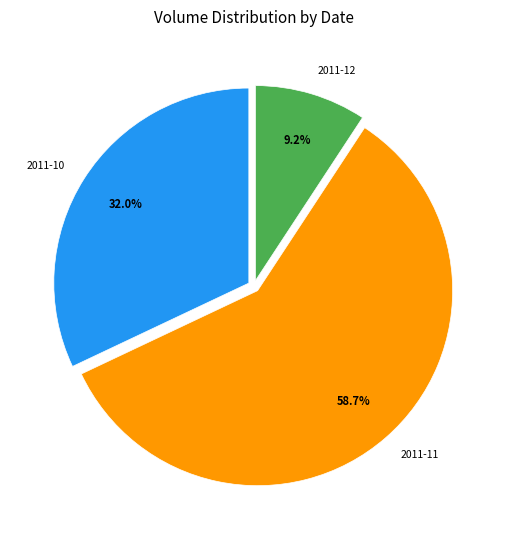

Which slice is the largest?

2011-11